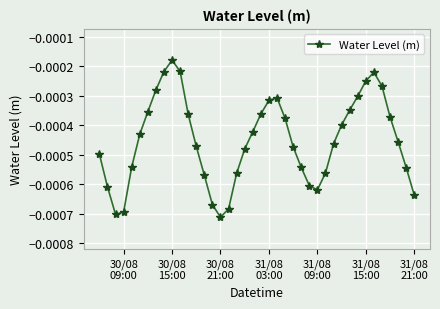

True or false: the data has more than 0 interior local peaks.

True